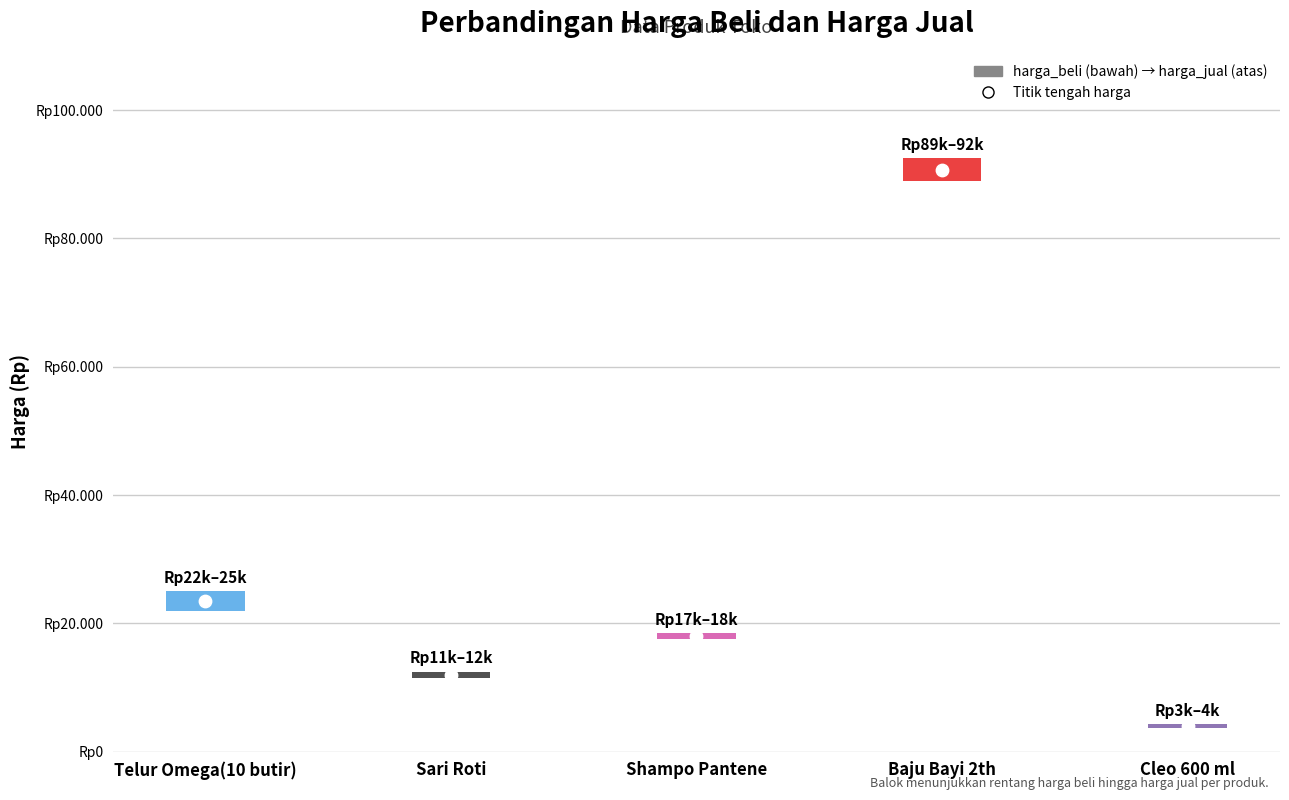

What is the total value across all series at Sari Roti?

24000